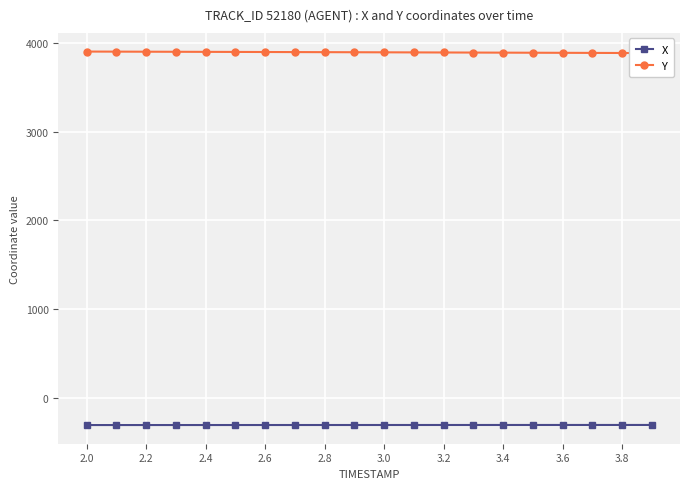

True or false: Y and X intersect in this chart.

False